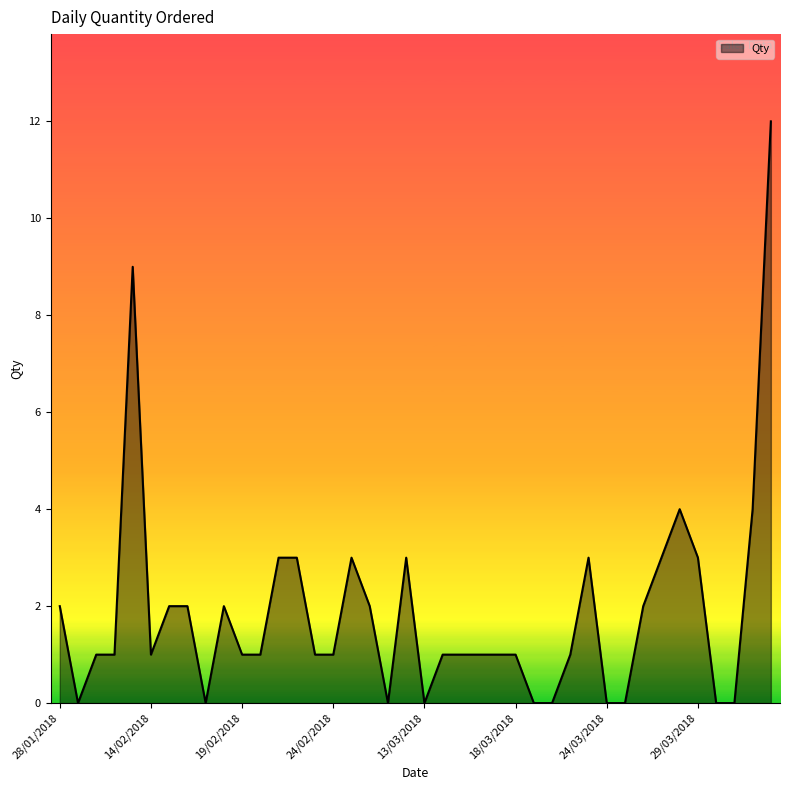

What is the difference between the maximum and minimum values?

12